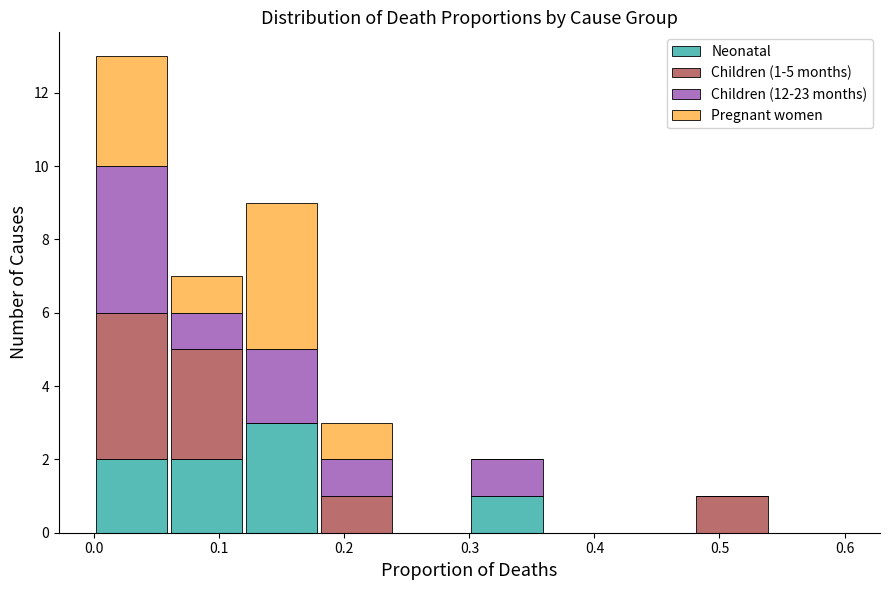

Which range on the x-axis has the tallest stacked bar (by total height)?

0.00 to 0.06